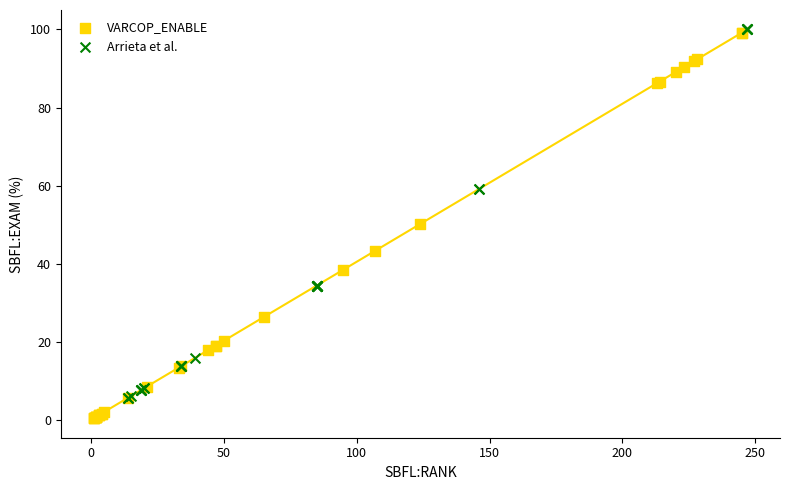

Which series contains the lowest Y value?

VARCOP_ENABLE